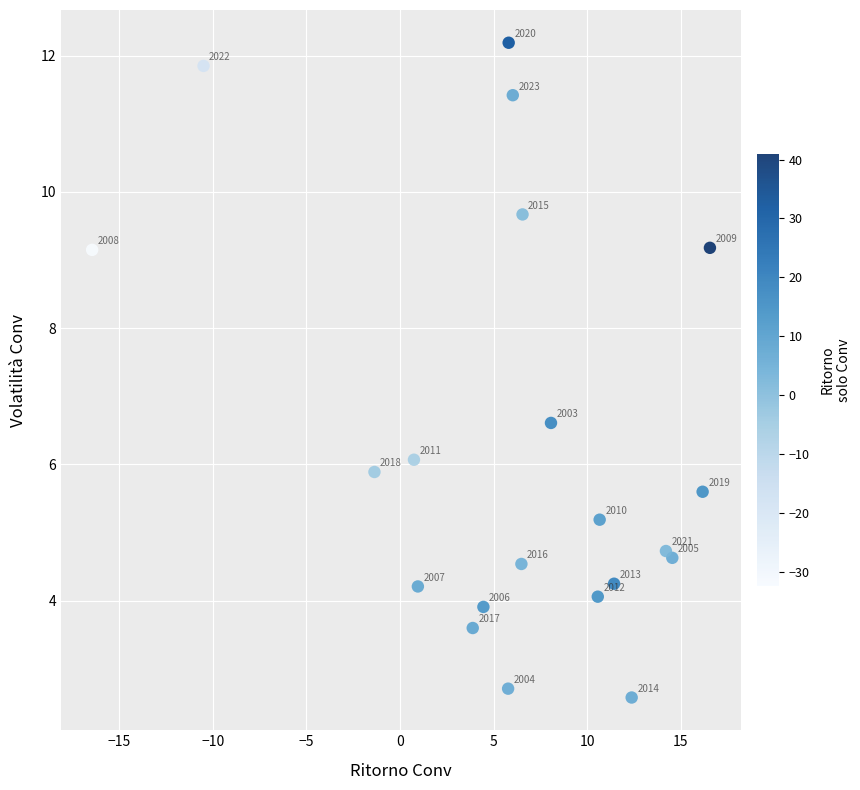

What Y value in the scatter plot is closest to 7?

6.6